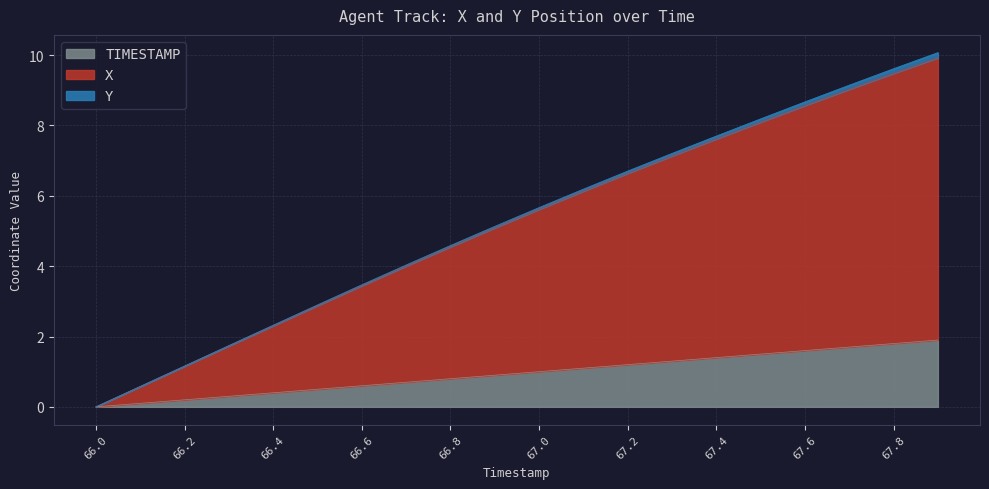

What value does the TIMESTAMP series have at 66.2?

0.2